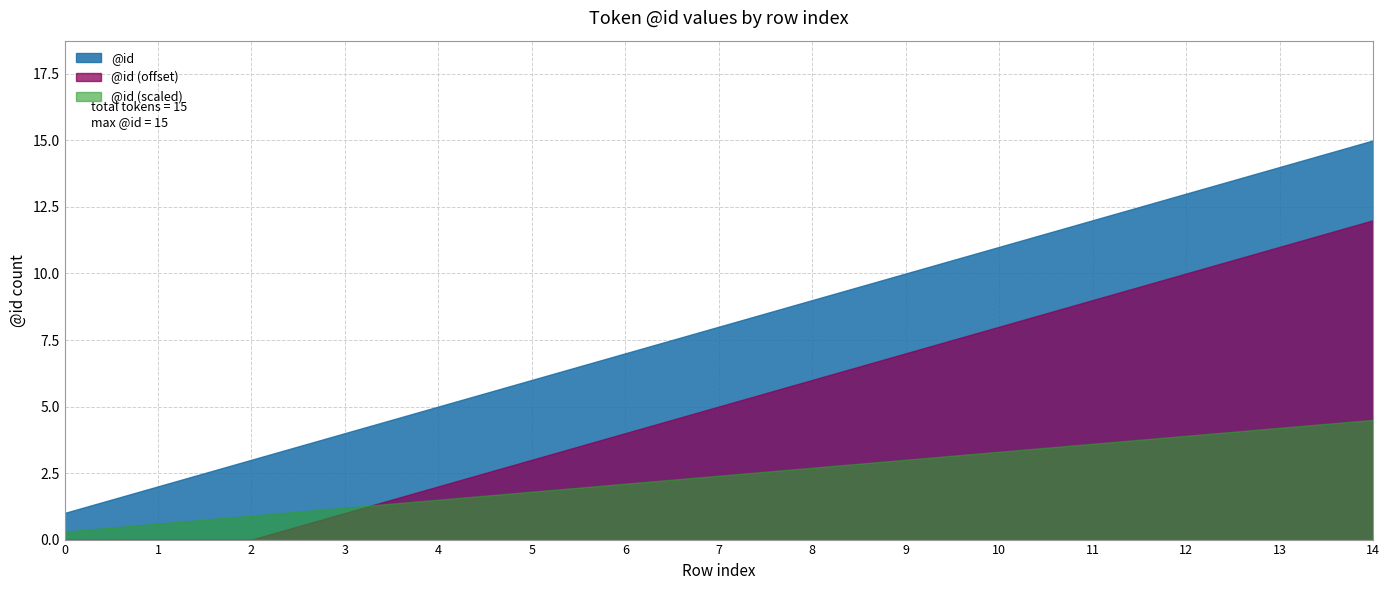

What is the approximate value at 5, to the nearest 10?

10